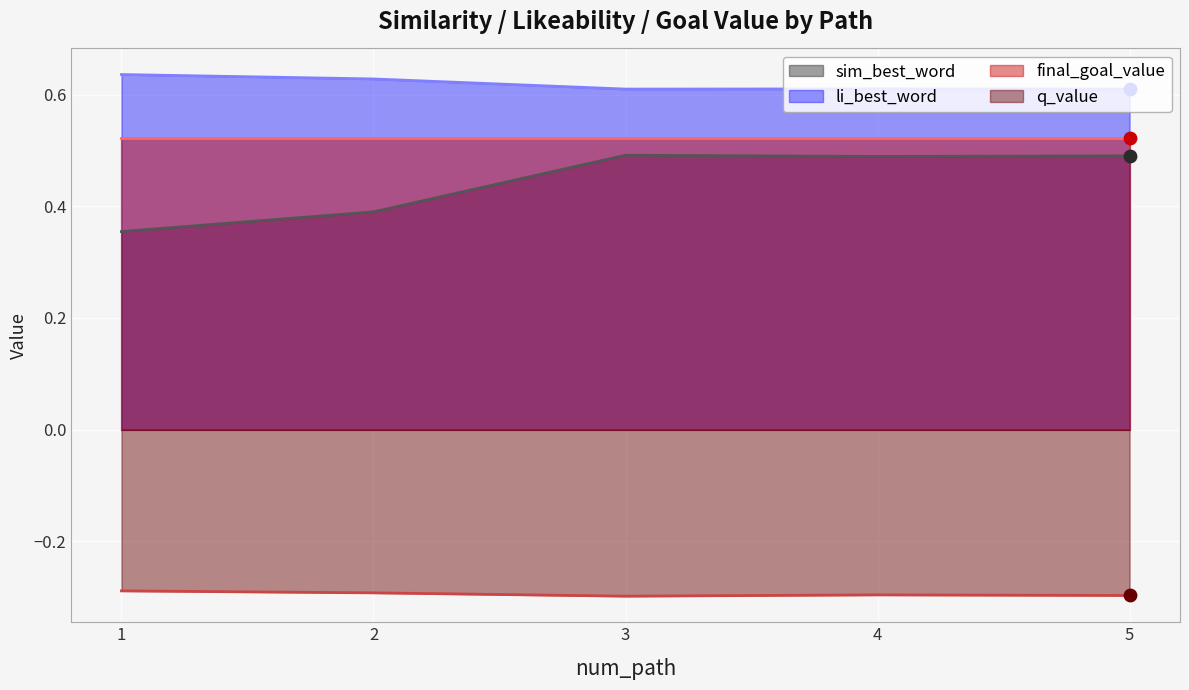

True or false: q_value has a value of -0.3 at 4.

True